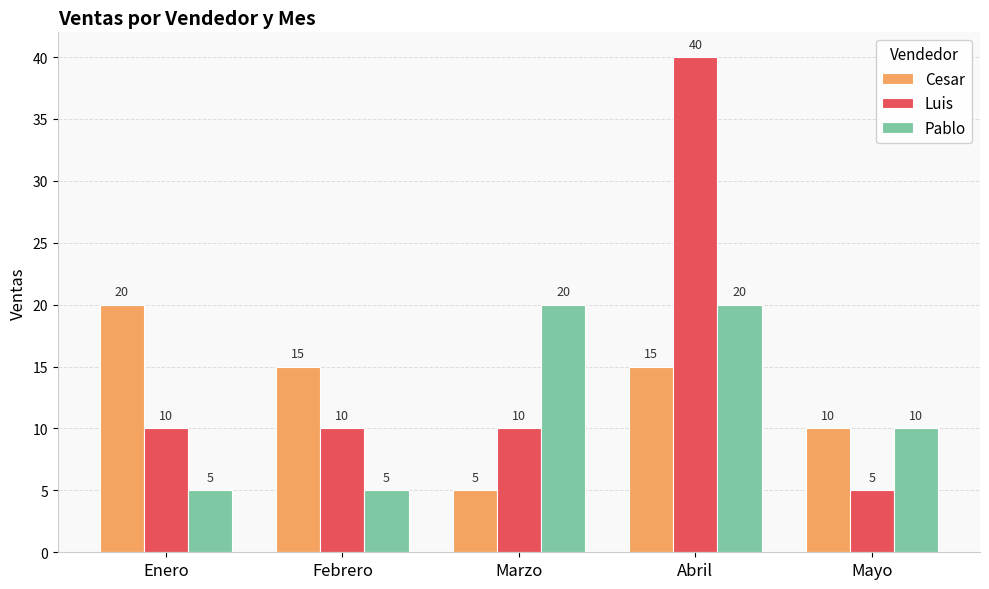

Reading right to left, list all the values displayed in this chart.

Cesar: 10	15	5	15	20
Luis: 5	40	10	10	10
Pablo: 10	20	20	5	5